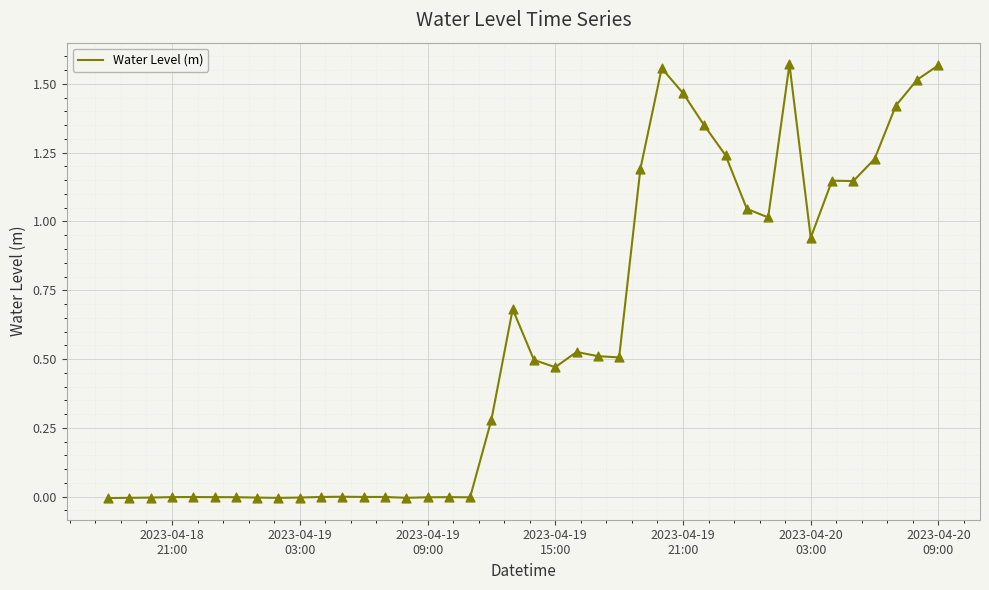

How many lines are shown in the chart?

1